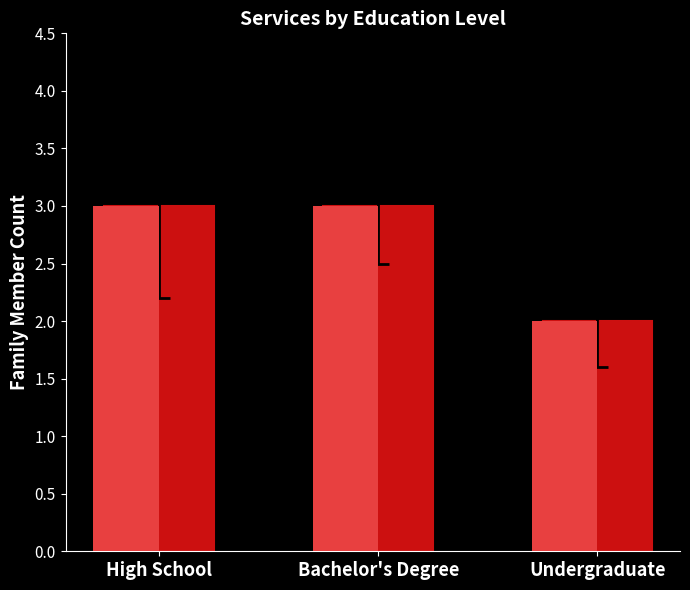

What is the greatest value displayed?

3